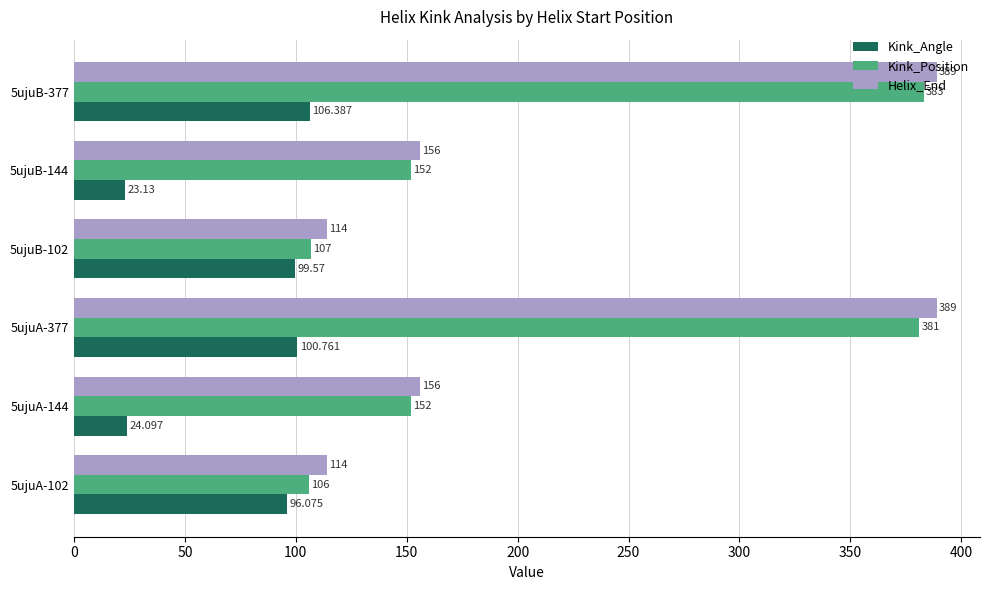

How many data points in Helix_End are less than 156?

2